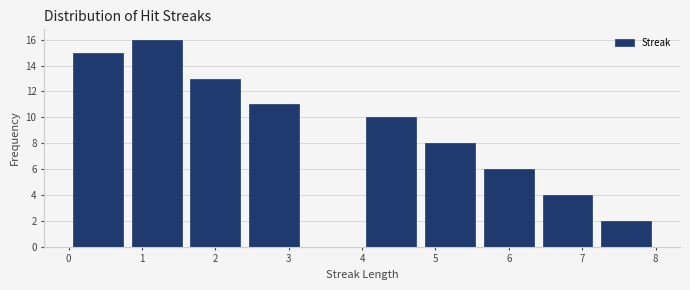

Reading left to right, transcribe this chart: for each bar, give the range it covers on the x-axis and its height. The values are not printed on the chart, so give them approximately, as read against the axis.

0.0 to 0.8: 15
0.8 to 1.6: 16
1.6 to 2.4: 13
2.4 to 3.2: 11
3.2 to 4.0: 0
4.0 to 4.8: 10
4.8 to 5.6: 8
5.6 to 6.4: 6
6.4 to 7.2: 4
7.2 to 8.0: 2